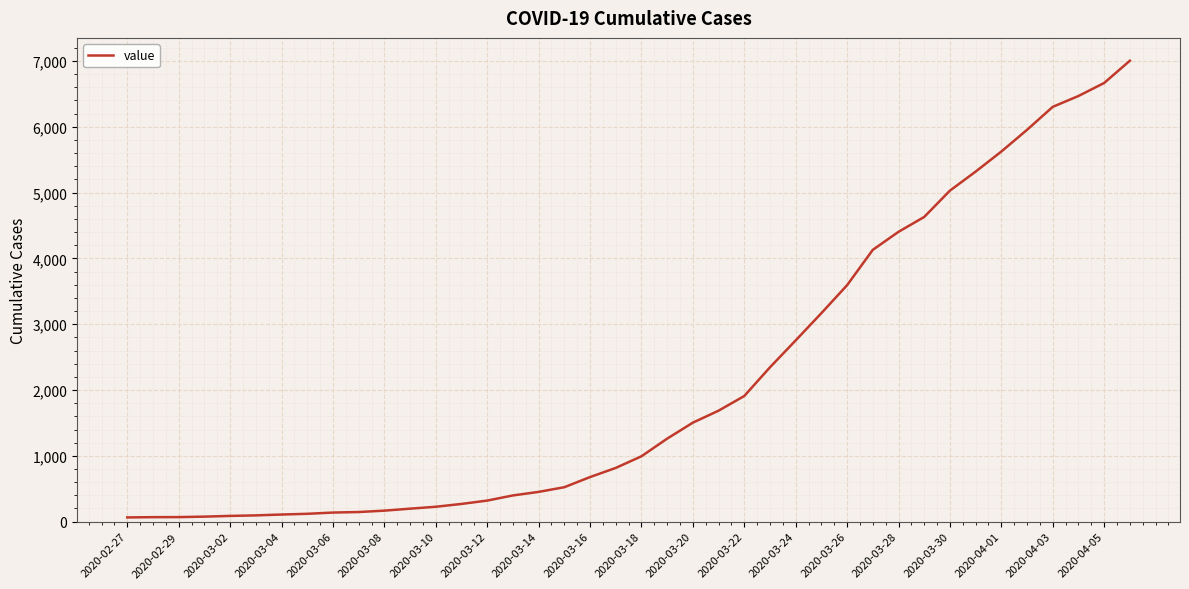

What is the maximum value shown in the chart?

7004